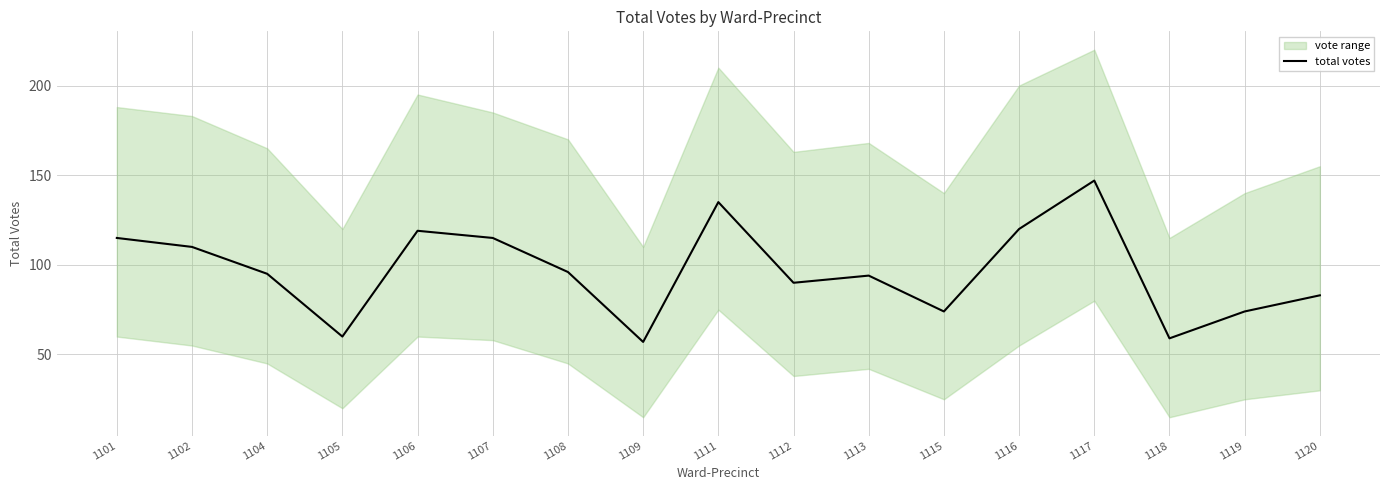

Where is the data nearest to the value 102?

1108